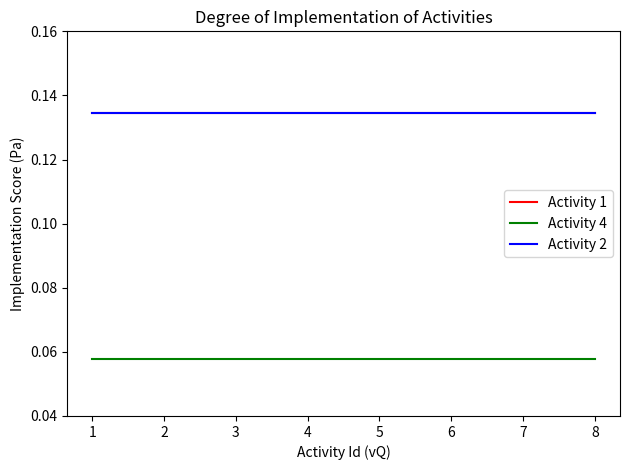

What is the minimum value for Activity 4?

0.1